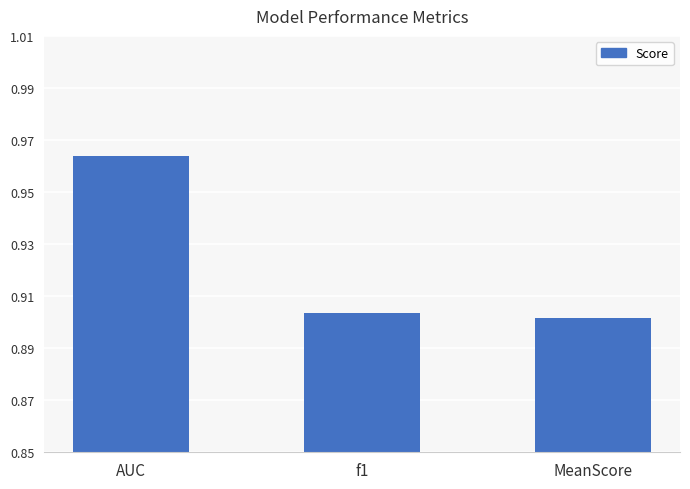

What is the label of the 2nd bar from the right?

f1